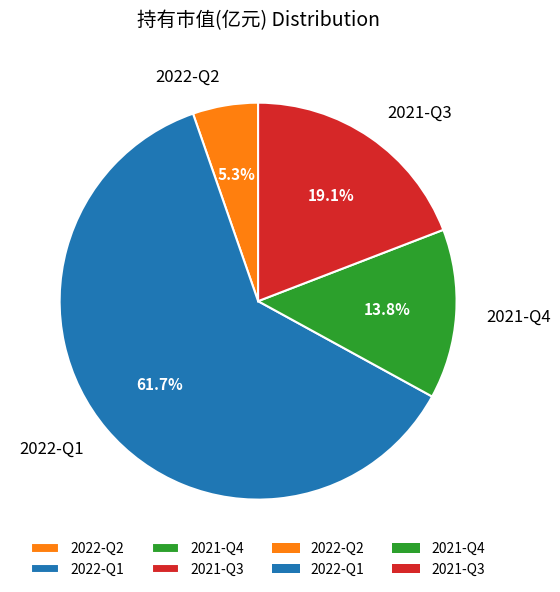

What percentage is the 2022-Q2 slice, to the nearest percent?

5%